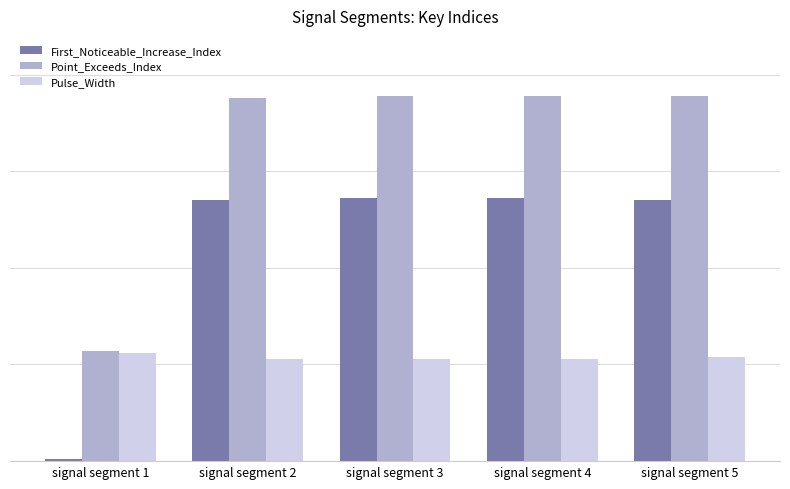

Between signal segment 5 and signal segment 2, which is larger?

signal segment 5